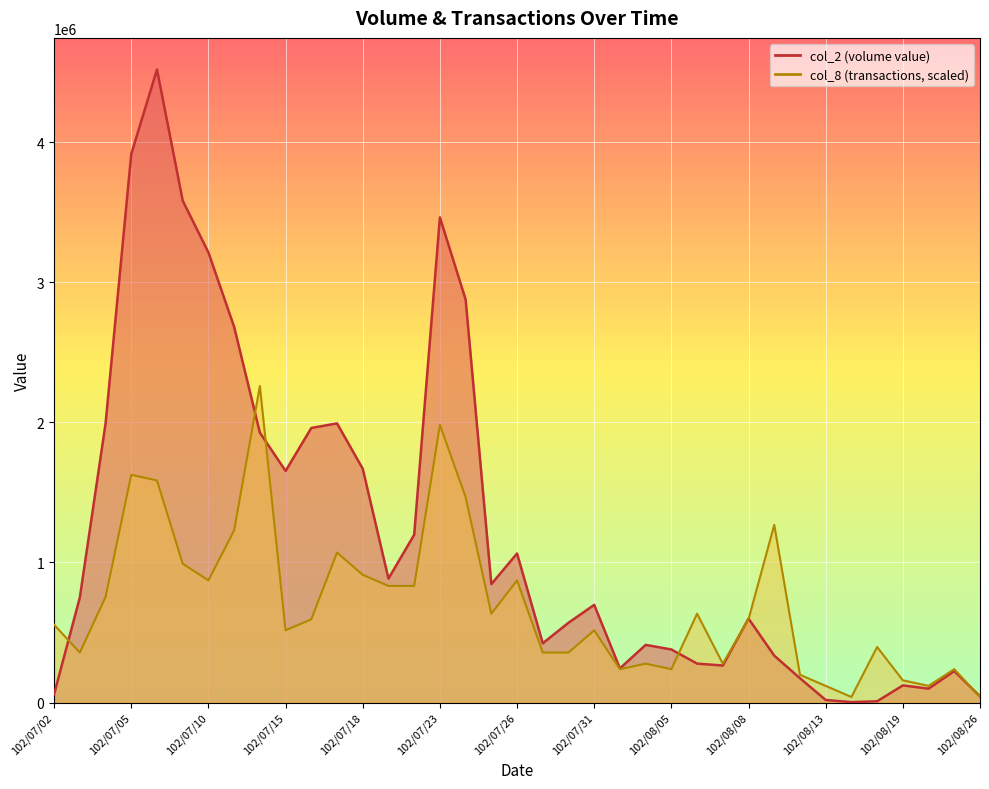

Reading right to left, transcribe all the data shown in this chart.

col_2: 44550.0	224680.0	99000.0	122180.0	8800.0	2800.0	18320.0	173360.0	334800.0	599420.0	264190.0	277790.0	378810.0	411550.0	243430.0	697230.0	569590.0	422950.0	1063930.0	845370.0	2877010.0	3463130.0	1197420.0	884920.0	1668830.0	1992640.0	1959910.0	1653180.0	1926610.0	2681420.0	3212700.0	3582770.0	4518580.0	3915920.0	1990560.0	750040.0	59040.0
col_8: 39636.7	237820.0	118910.0	158546.7	396366.7	39636.7	118910.0	198183.3	1268373.3	594550.0	277456.7	634186.7	237820.0	277456.7	237820.0	515276.7	356730.0	356730.0	872006.7	634186.7	1466556.7	1981833.3	832370.0	832370.0	911643.3	1070190.0	594550.0	515276.7	2259290.0	1228736.7	872006.7	990916.7	1585466.7	1625103.3	753096.7	356730.0	554913.3